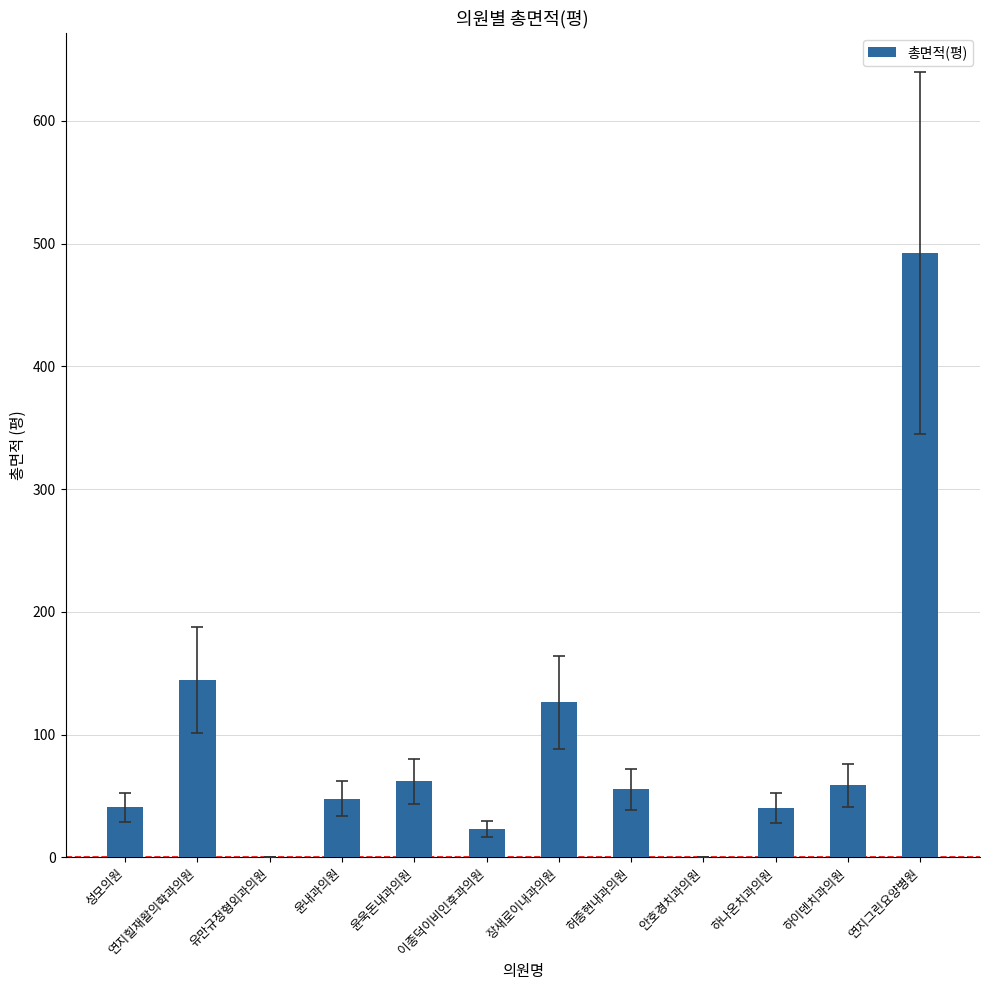

Count the number of values greater than 55.

6